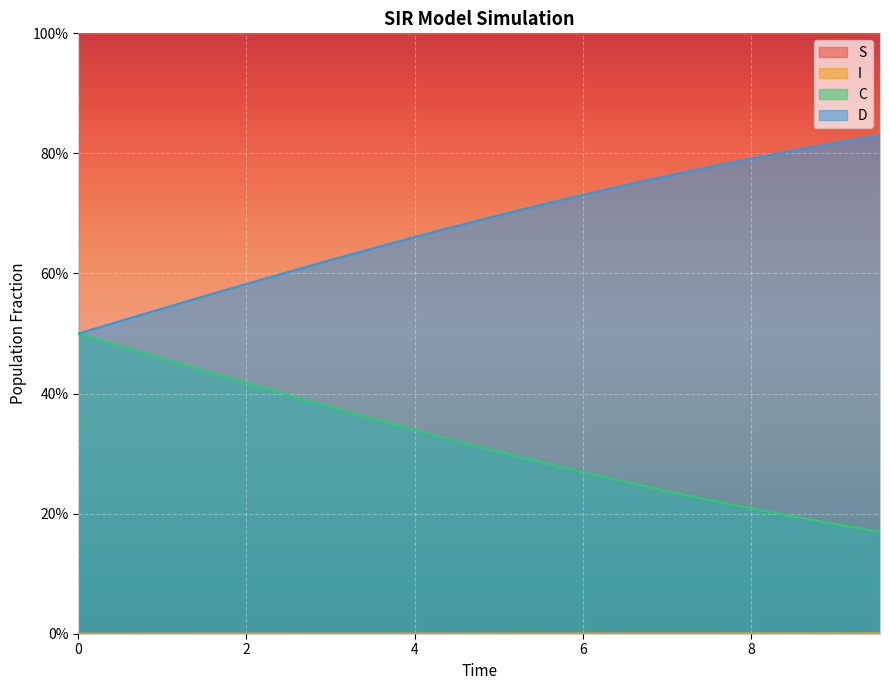

What is the difference between the second highest and minimum values in the D series?

0.3